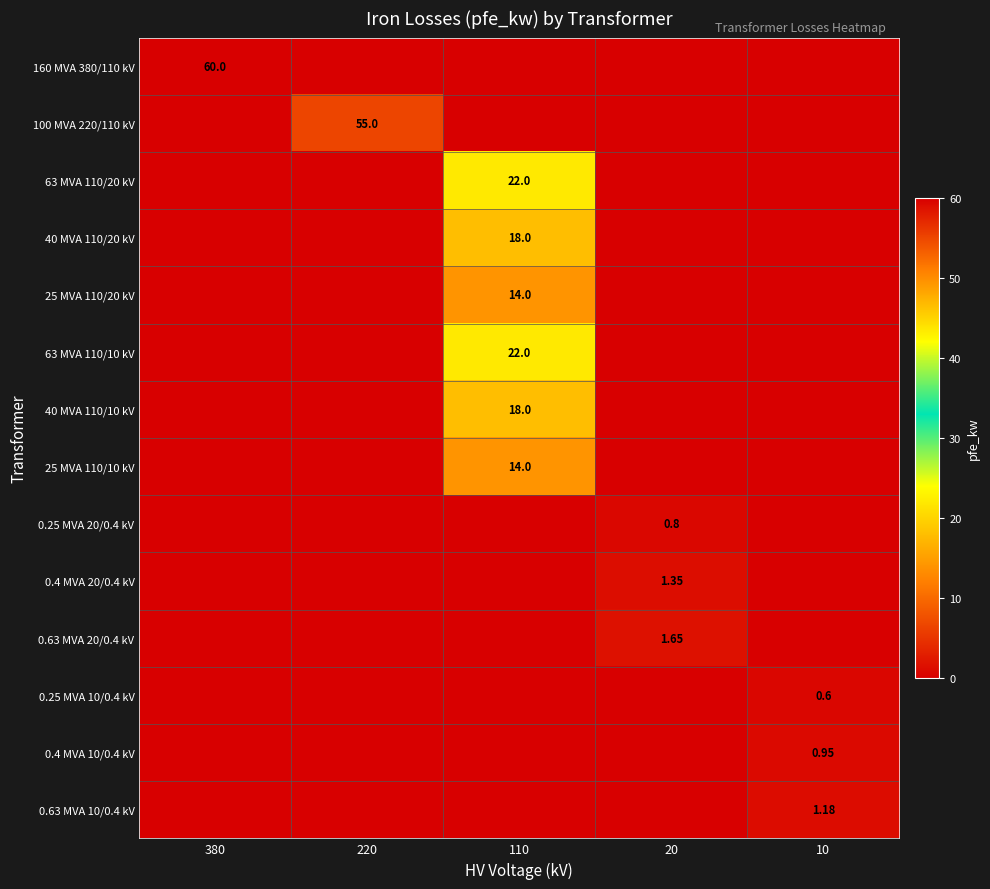

Between 220 and 10, which series saw the biggest shift?

100 MVA 220/110 kV